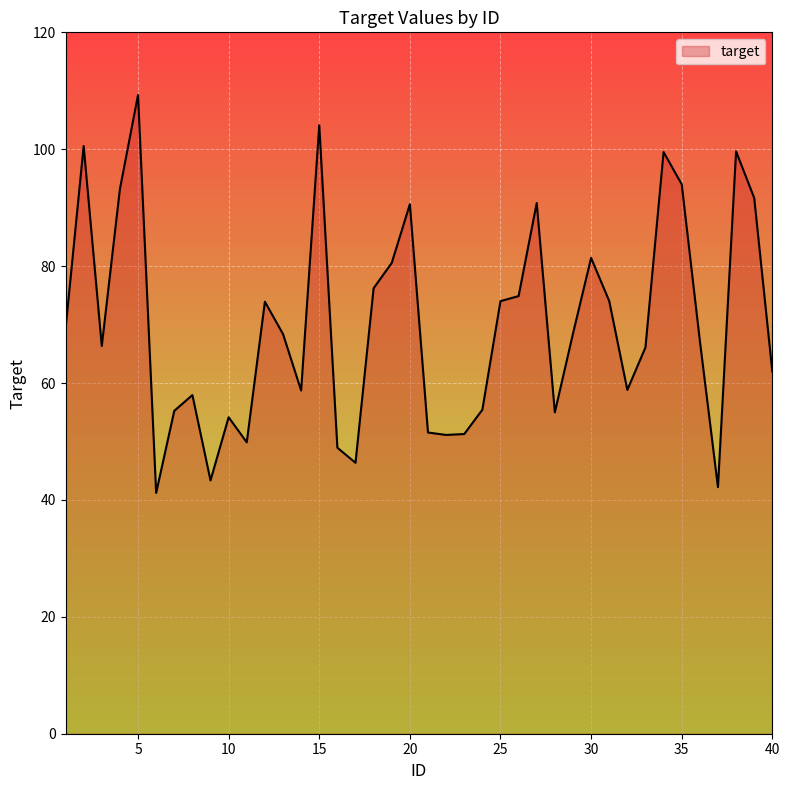

How many series are shown in this chart?

1